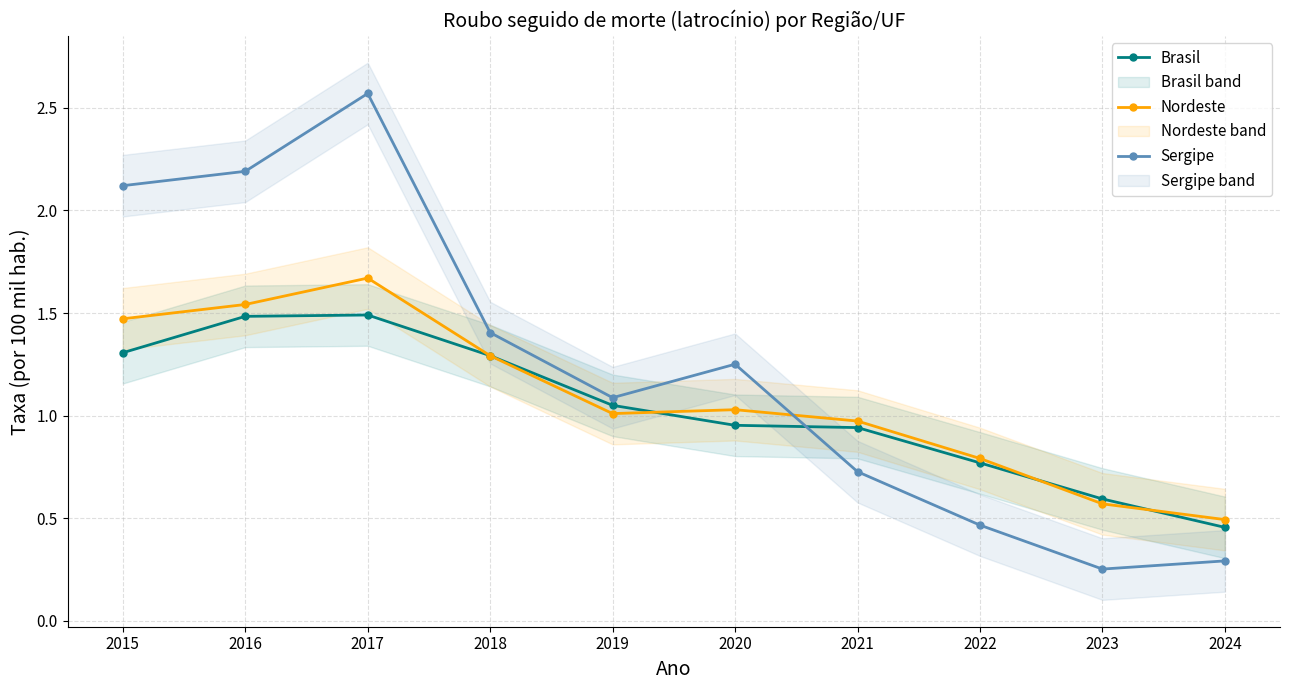

At 2016, list the series in order from smallest to largest.

Brasil, Nordeste, Sergipe